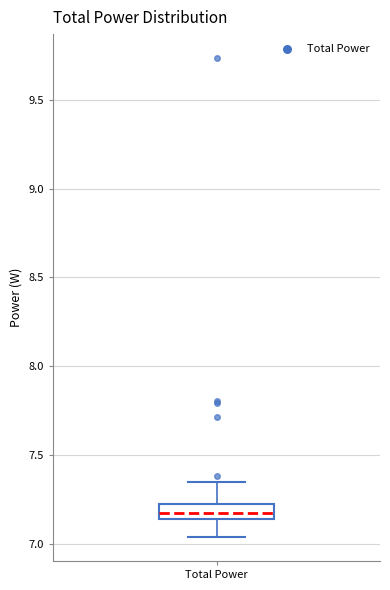

Where is the lower edge of the box for Total Power on the y-axis? The values are not printed on the chart, so give them approximately, as read against the axis.

7.15